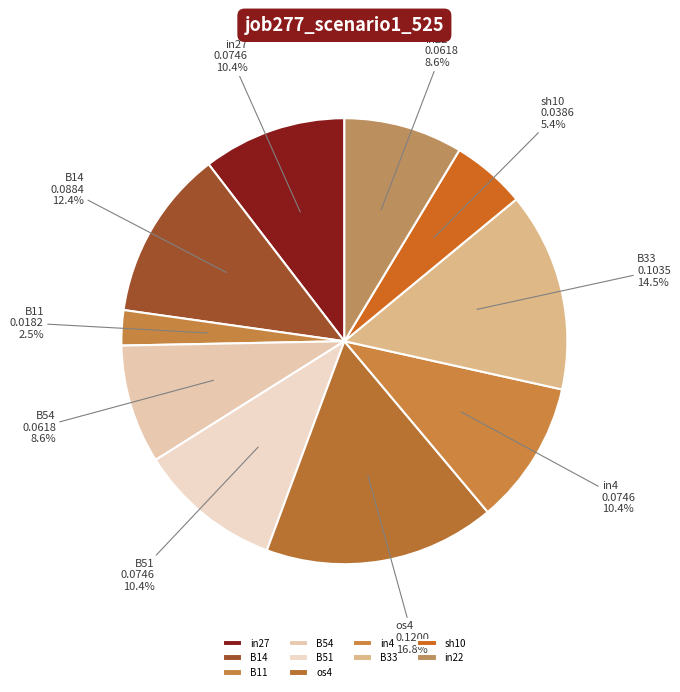

What is the total percentage of in4 and B14?

22.8%